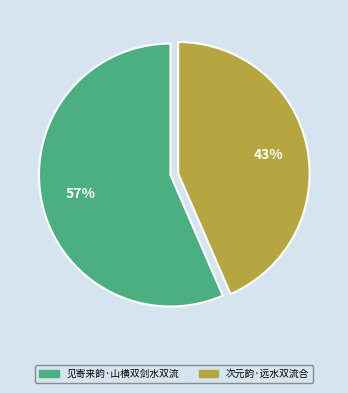

Approximately how many times larger is the value at 次元韵·远水双流合 compared to 见寄来韵·山横双剑水双流?

0.8